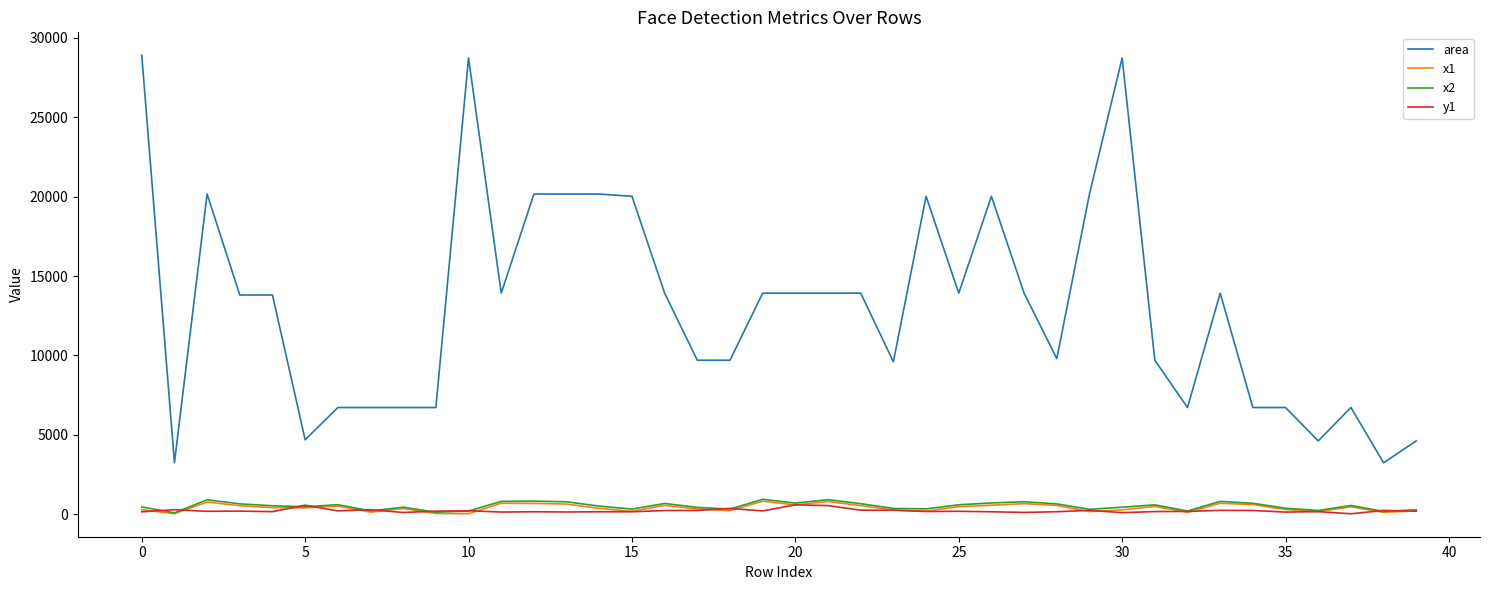

Which series has the largest total across all categories?

area